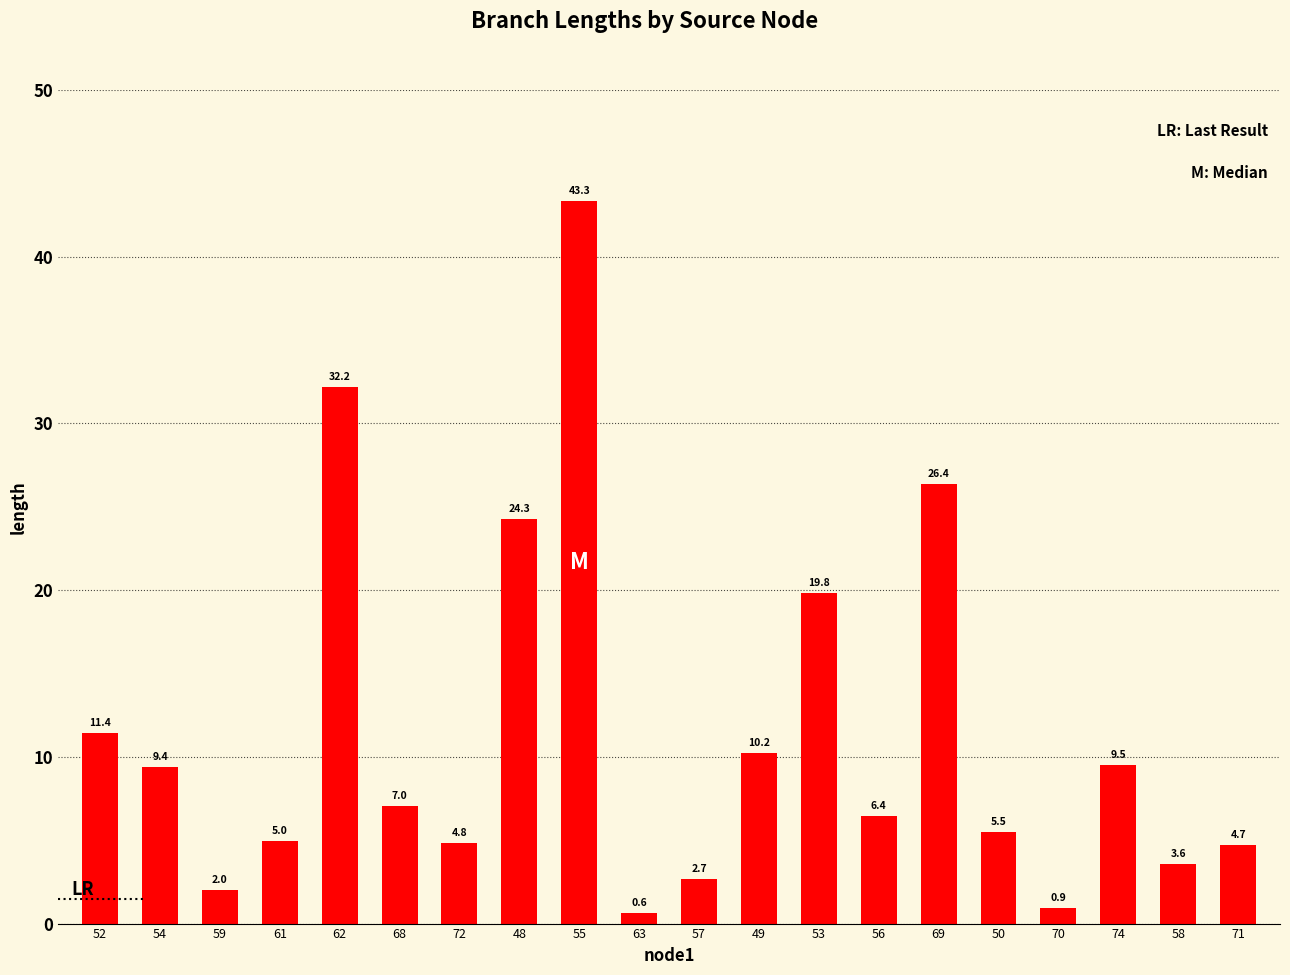

Which category has the highest value across all series?

55